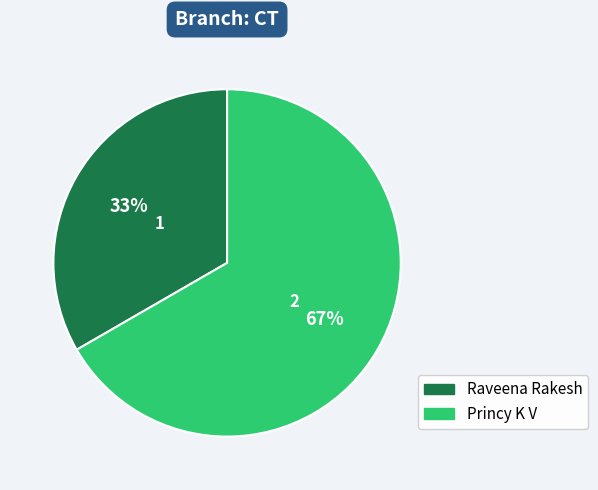

How many segments does this pie chart have?

2